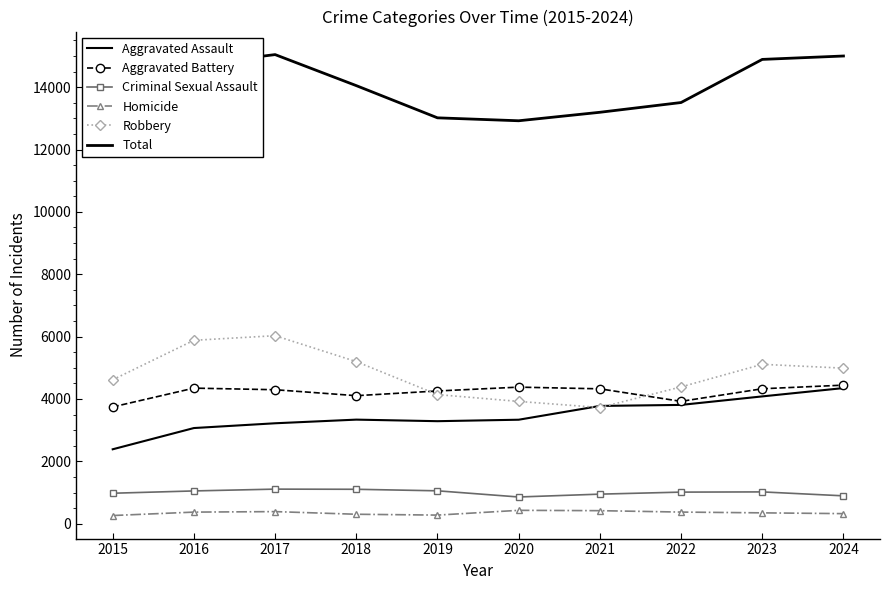

What is the highest value of the Total series?

15045